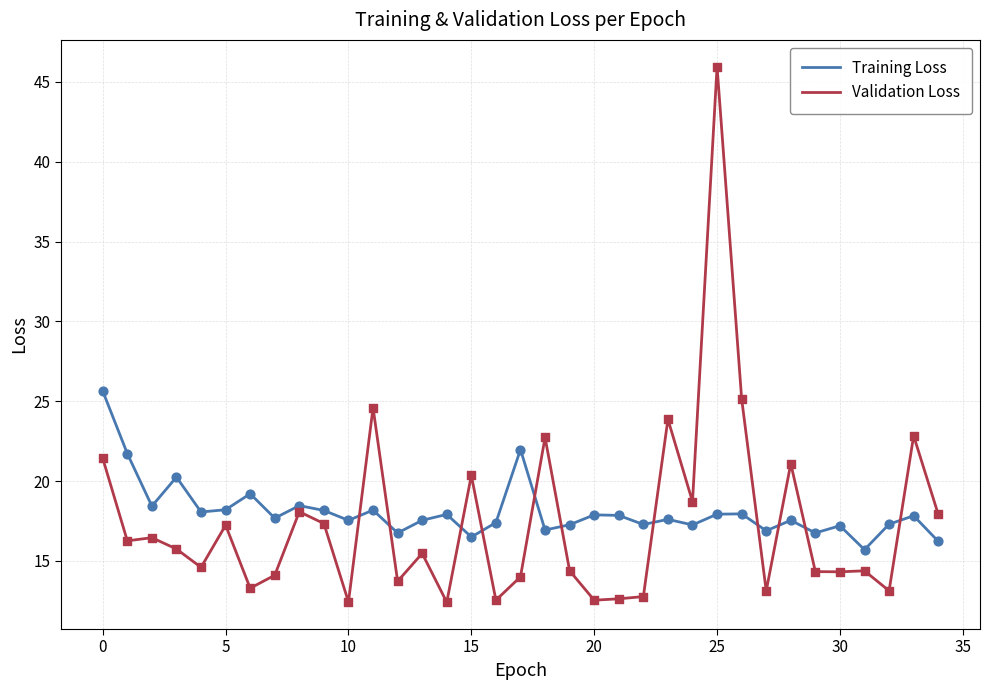

Which series has the widest spread of values?

Validation Loss